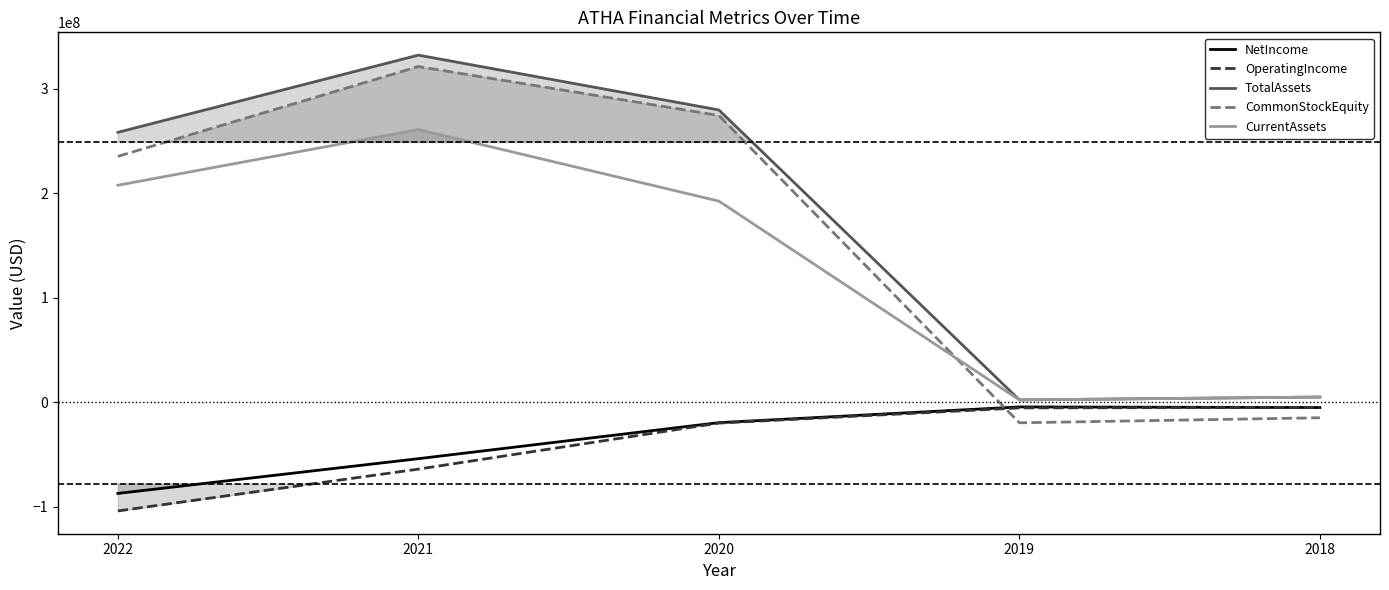

Between 2022 and 2018, which series saw the biggest shift?

TotalAssets